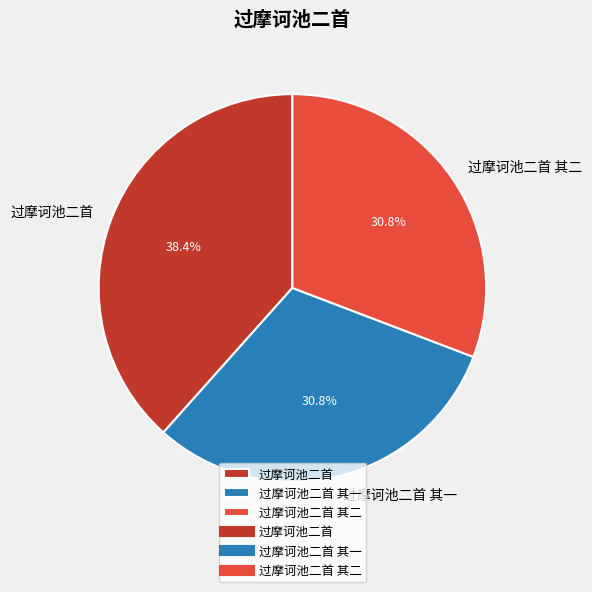

True or false: 过摩诃池二首 accounts for 38% of the total.

True